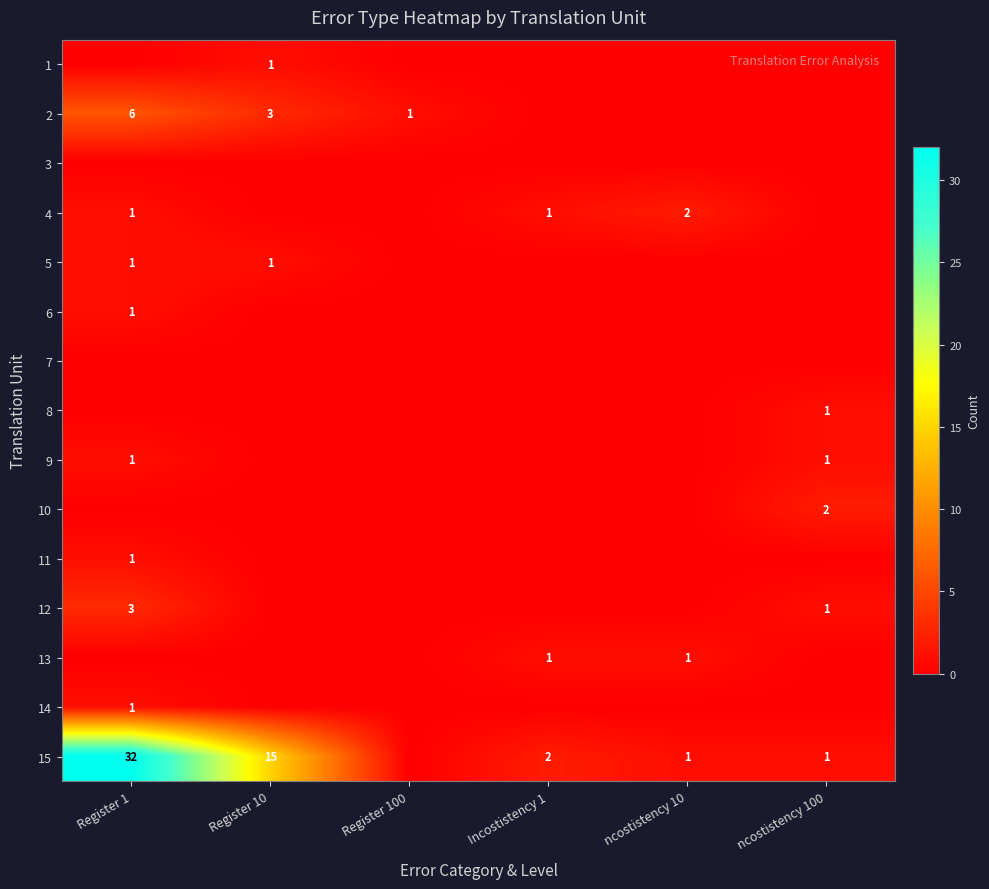

What is the spread (max minus min) of values at Incostistency 1?

2